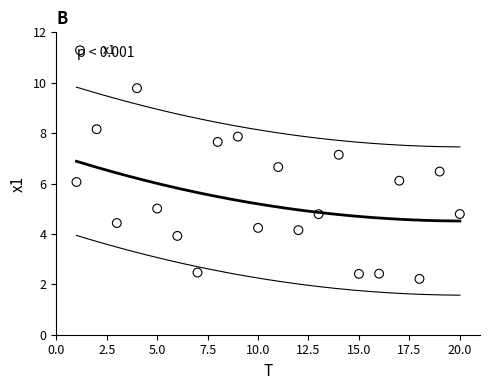

What is the range of X values (max minus min)?

19.0